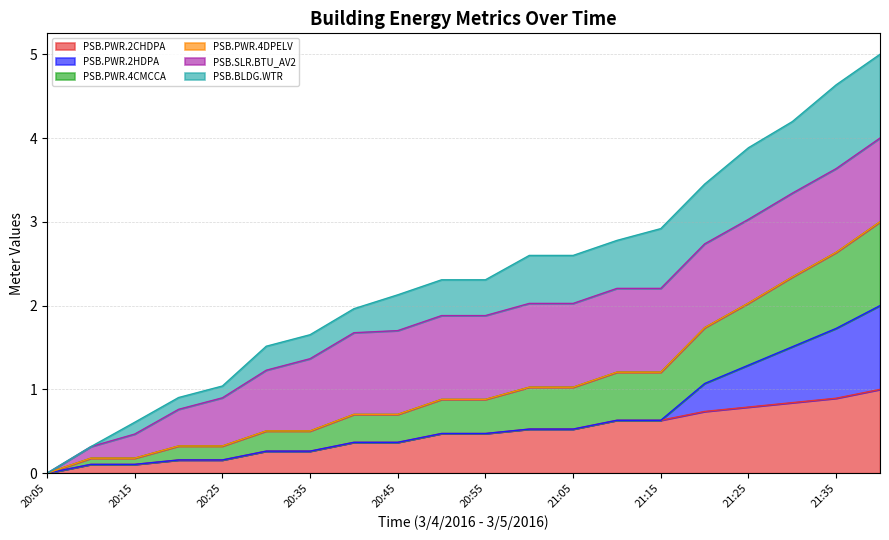

Is the value of PSB.PWR.4CMCCA at 20:55 greater than the value of PSB.PWR.2CHDPA at 20:45?

Yes